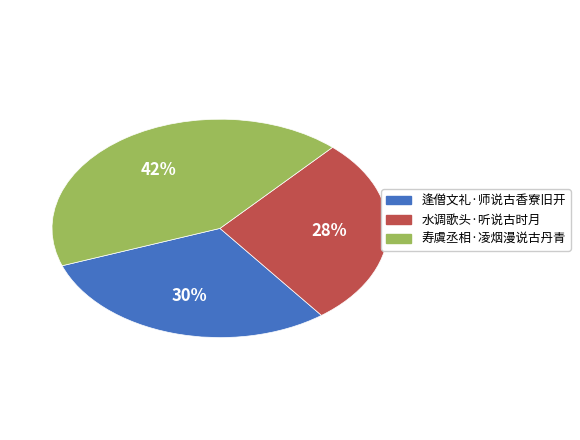

Is it true that 逢僧文礼·师说古香寮旧开 is 19% of the pie?

False